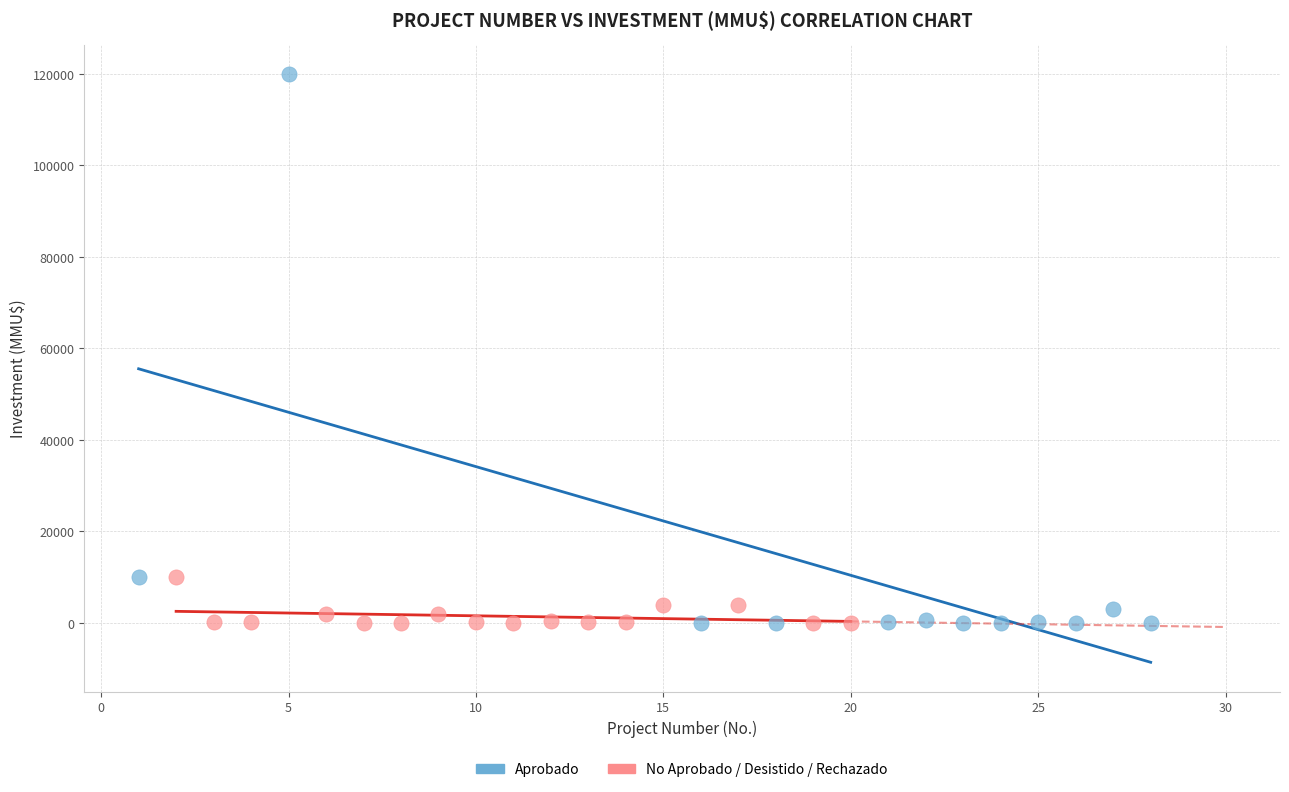

What are all the series names shown in the legend?

Aprobado, No Aprobado / Desistido / Rechazado